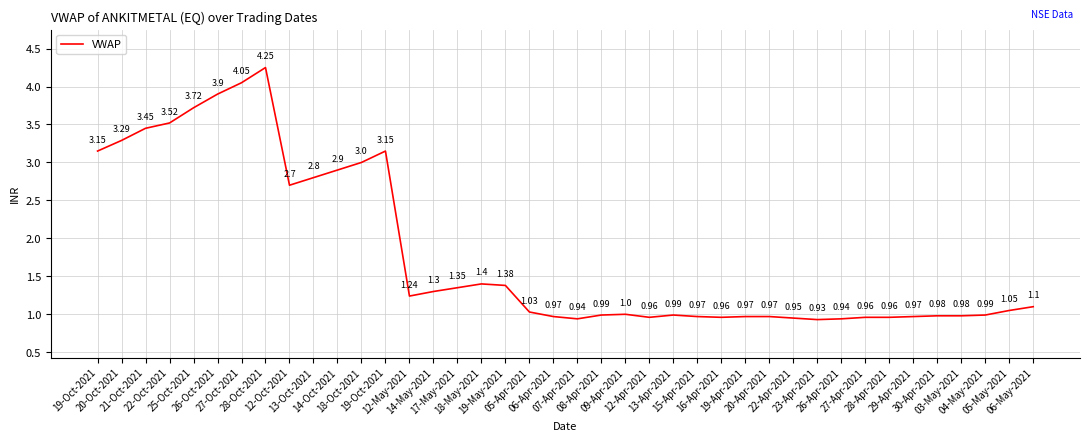

How many lines are shown in the chart?

1